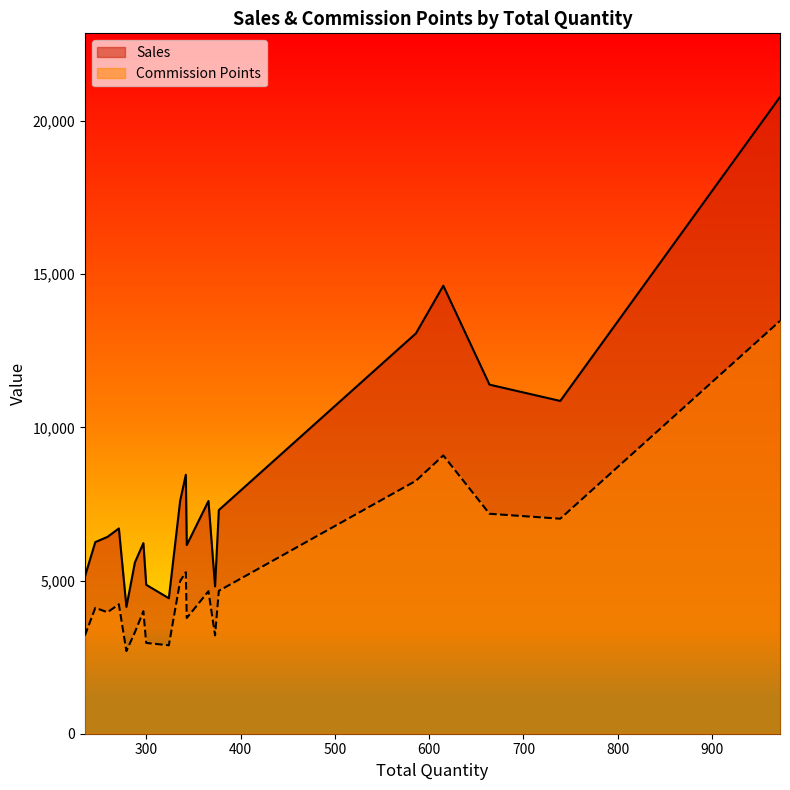

True or false: Sales and Commission Points intersect in this chart.

False